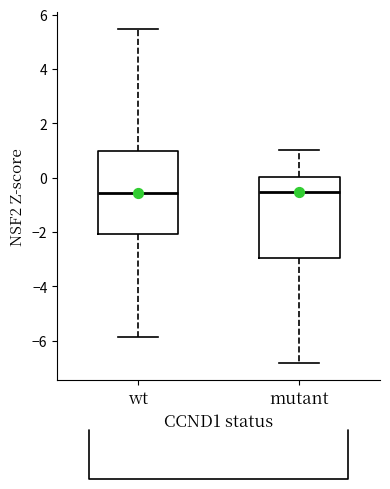

Reading left to right, read every box against the y-axis: the position of its median line, the range the box covers, and the ends of its whiskers. The values are not printed on the chart, so give them approximately, as read against the axis.

wt: median -0.6, box -2.0 to 1.0, whiskers -5.8 to 5.4
mutant: median -0.6, box -3.0 to 0.0, whiskers -6.8 to 1.0